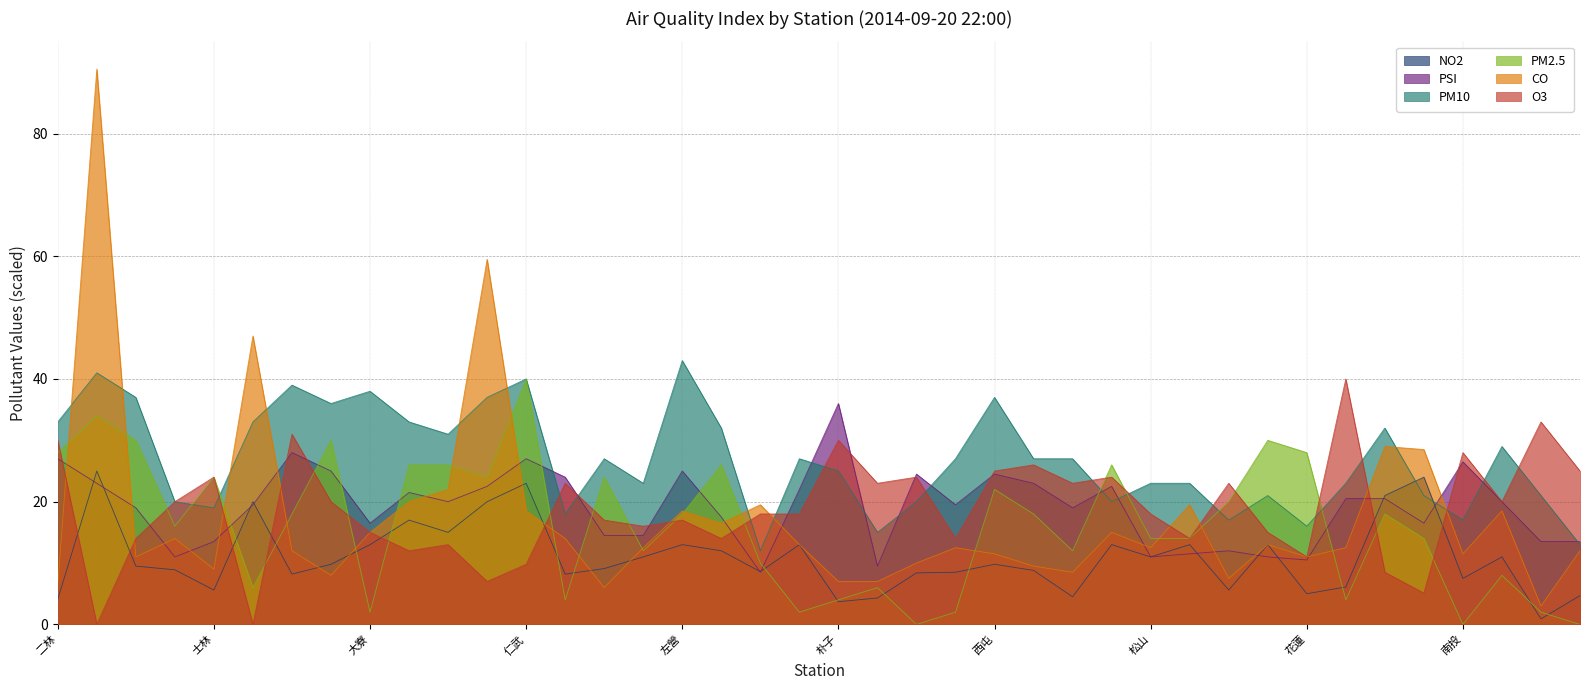

Reading left to right, transcribe all the data shown in this chart.

NO2: 二林=4.1	三重=25.0	三義=9.5	土城=8.9	士林=5.6	大同=20.0	大里=8.2	大園=9.8	大寮=13.0	小港=17.0	中山=15.0	中壢=20.0	仁武=23.0	斗六=8.2	冬山=9.1	古亭=11.0	左營=13.0	平鎮=12.0	永和=8.6	安南=13.0	朴子=3.7	汐止=4.3	竹山=8.4	竹東=8.5	西屯=9.8	沙鹿=8.8	宜蘭=4.5	忠明=13.0	松山=11.0	板橋=13.0	林口=5.6	林園=13.0	花蓮=5.0	金門=6.1	前金=21.0	前鎮=24.0	南投=7.5	屏東=11.0	恆春=0.9	美濃=4.7
PSI: 二林=27.0	三重=23.0	三義=19.0	土城=11.0	士林=13.5	大同=19.5	大里=28.0	大園=25.0	大寮=16.5	小港=21.5	中山=20.0	中壢=22.5	仁武=27.0	斗六=24.0	冬山=14.5	古亭=14.5	左營=25.0	平鎮=17.5	永和=8.5	安南=22.0	朴子=36.0	汐止=9.5	竹山=24.5	竹東=19.5	西屯=24.5	沙鹿=23.0	宜蘭=19.0	忠明=22.5	松山=11.0	板橋=11.5	林口=12.0	林園=11.0	花蓮=10.5	金門=20.5	前金=20.5	前鎮=16.5	南投=26.5	屏東=20.0	恆春=13.5	美濃=13.5
PM10: 二林=33.0	三重=41.0	三義=37.0	土城=20.0	士林=19.0	大同=33.0	大里=39.0	大園=36.0	大寮=38.0	小港=33.0	中山=31.0	中壢=37.0	仁武=40.0	斗六=18.0	冬山=27.0	古亭=23.0	左營=43.0	平鎮=32.0	永和=12.0	安南=27.0	朴子=25.0	汐止=15.0	竹山=20.0	竹東=27.0	西屯=37.0	沙鹿=27.0	宜蘭=27.0	忠明=20.0	松山=23.0	板橋=23.0	林口=17.0	林園=21.0	花蓮=16.0	金門=23.0	前金=32.0	前鎮=21.0	南投=17.0	屏東=29.0	恆春=21.0	美濃=13.0
PM2.5: 二林=28.0	三重=34.0	三義=30.0	土城=16.0	士林=24.0	大同=6.0	大里=18.0	大園=30.0	大寮=2.0	小港=26.0	中山=26.0	中壢=24.0	仁武=40.0	斗六=4.0	冬山=24.0	古亭=12.0	左營=18.0	平鎮=26.0	永和=10.0	安南=2.0	朴子=4.0	汐止=6.0	竹山=0.0	竹東=2.0	西屯=22.0	沙鹿=18.0	宜蘭=12.0	忠明=26.0	松山=14.0	板橋=14.0	林口=20.0	林園=30.0	花蓮=28.0	金門=4.0	前金=18.0	前鎮=14.0	南投=0.0	屏東=8.0	恆春=2.0	美濃=0.0
CO: 二林=6.5	三重=90.5	三義=11.0	土城=14.0	士林=9.0	大同=47.0	大里=12.0	大園=8.0	大寮=15.0	小港=20.0	中山=22.0	中壢=59.5	仁武=18.5	斗六=14.0	冬山=6.0	古亭=12.5	左營=18.5	平鎮=16.5	永和=19.5	安南=13.0	朴子=7.0	汐止=7.0	竹山=10.0	竹東=12.5	西屯=11.5	沙鹿=9.5	宜蘭=8.5	忠明=15.0	松山=12.5	板橋=19.5	林口=7.5	林園=13.0	花蓮=11.0	金門=12.5	前金=29.0	前鎮=28.5	南投=11.5	屏東=18.5	恆春=3.0	美濃=12.0
O3: 二林=30.0	三重=0.0	三義=14.0	土城=20.0	士林=24.0	大同=0.0	大里=31.0	大園=20.0	大寮=15.0	小港=12.0	中山=13.0	中壢=7.0	仁武=9.8	斗六=23.0	冬山=17.0	古亭=16.0	左營=17.0	平鎮=14.0	永和=18.0	安南=18.0	朴子=30.0	汐止=23.0	竹山=24.0	竹東=14.0	西屯=25.0	沙鹿=26.0	宜蘭=23.0	忠明=24.0	松山=18.0	板橋=14.0	林口=23.0	林園=15.0	花蓮=11.0	金門=40.0	前金=8.5	前鎮=5.1	南投=28.0	屏東=20.0	恆春=33.0	美濃=25.0